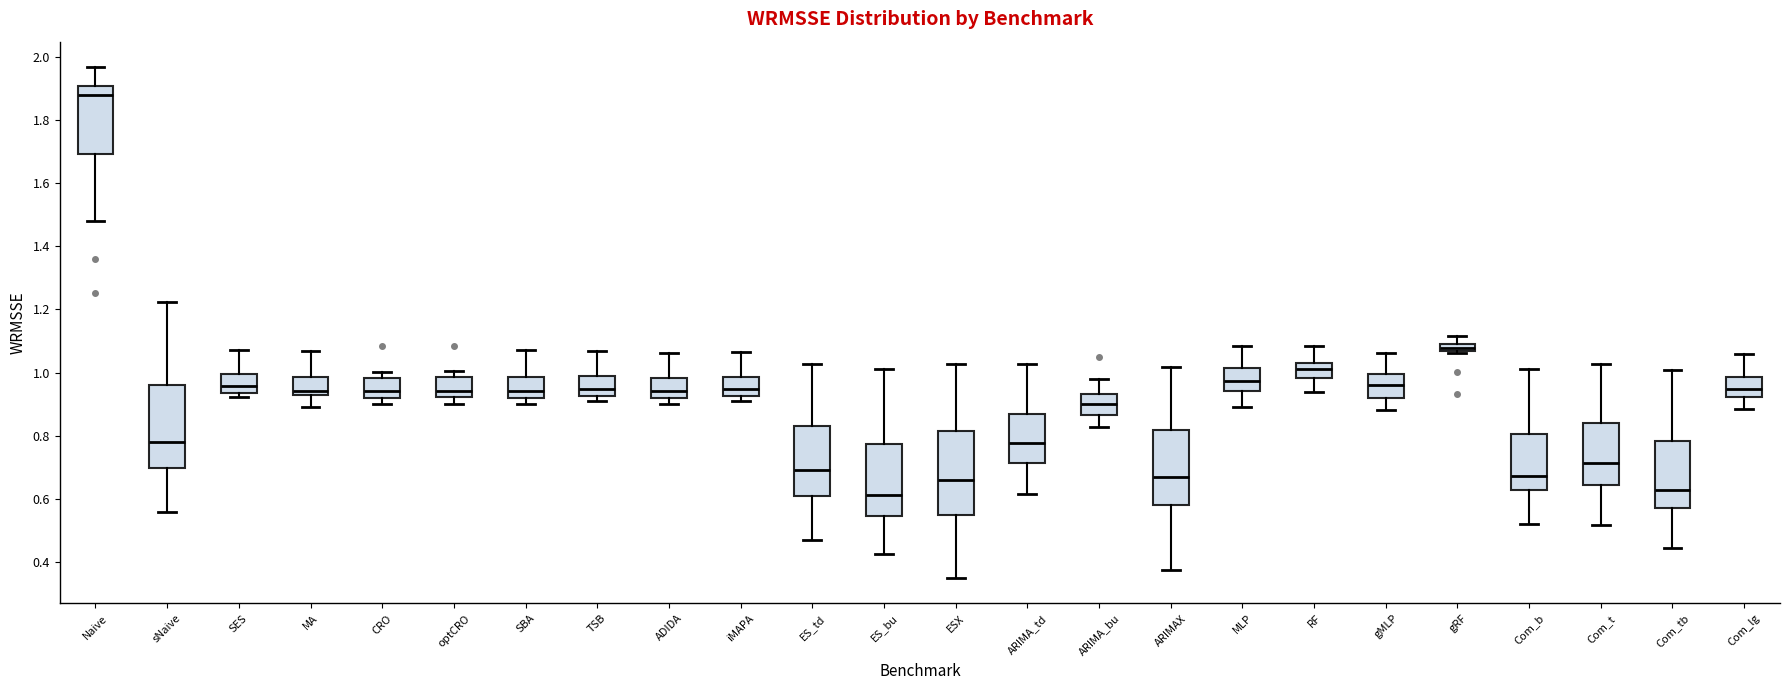

Where is the upper edge of the box for TSB on the y-axis? The values are not printed on the chart, so give them approximately, as read against the axis.

0.98